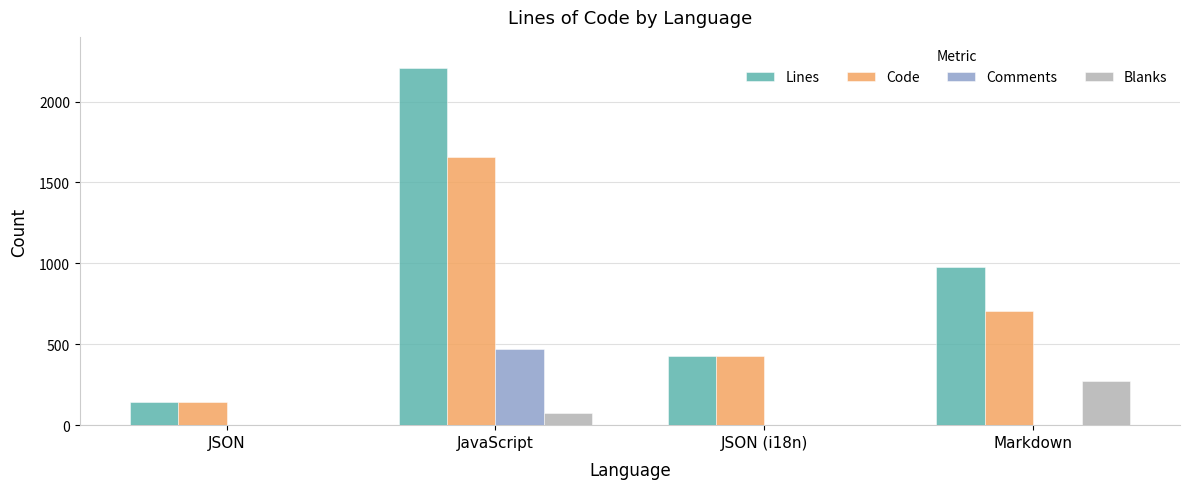

Is the value of Lines at JSON (i18n) greater than the value of Blanks at Markdown?

Yes